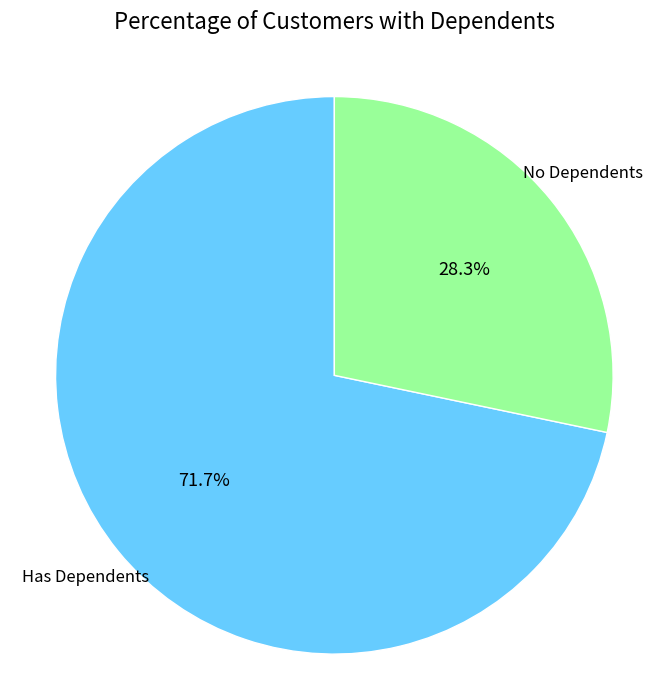

Does any single category account for the majority?

Yes